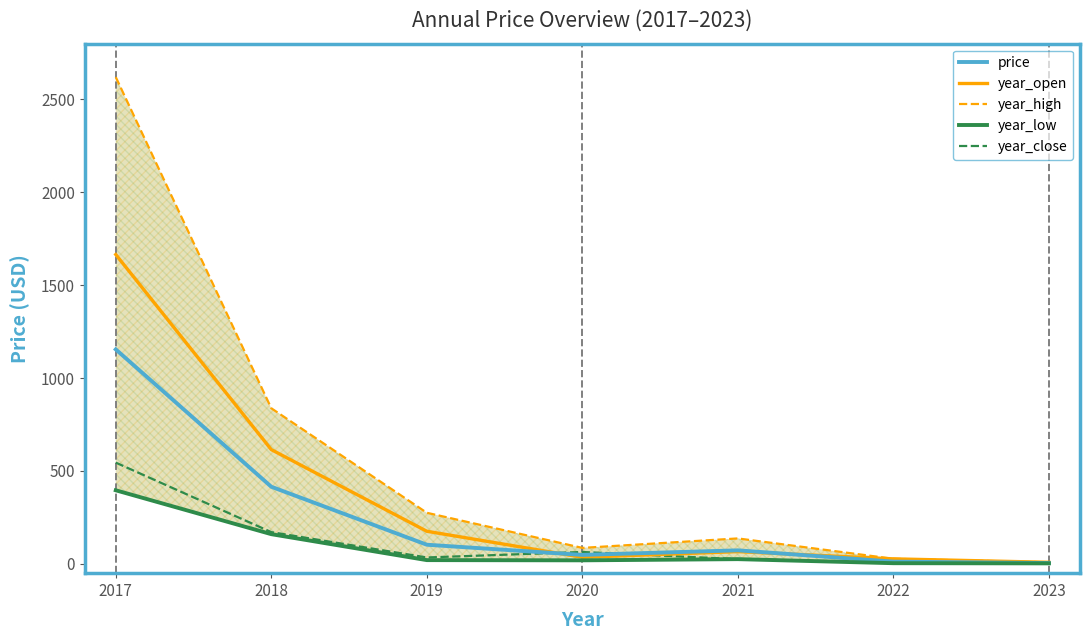

The price series shows 21.2 at 2022. True or false?

False